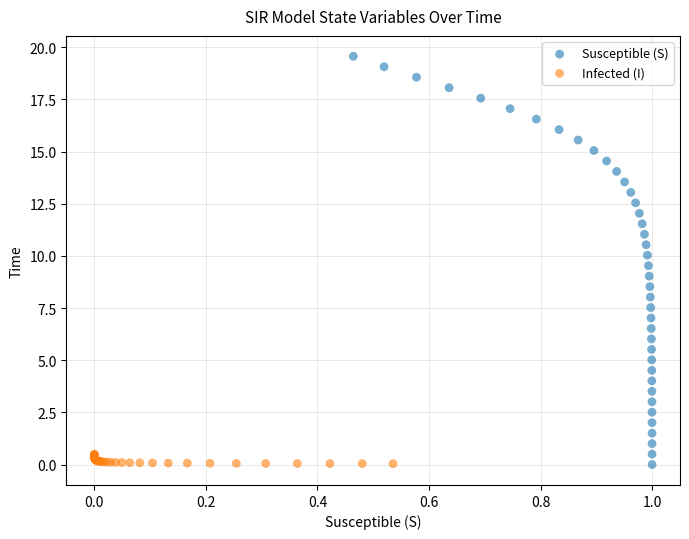

Which series reaches the maximum Y coordinate?

Susceptible (S)